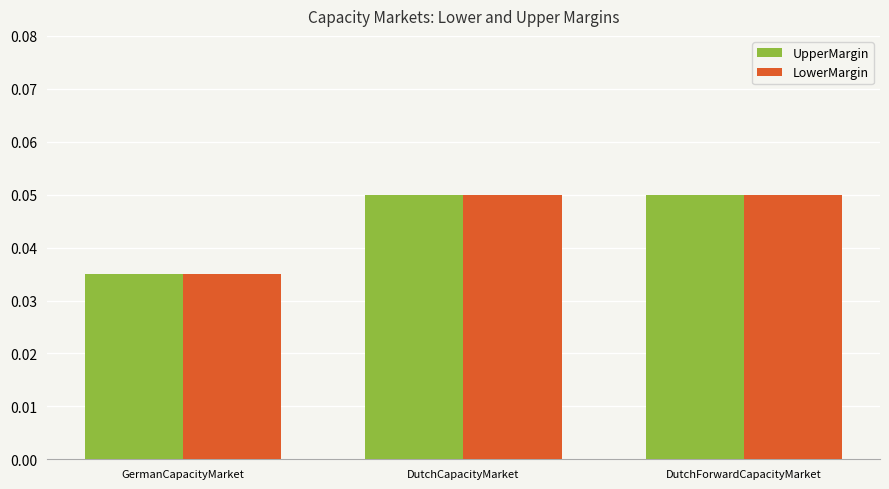

Which label corresponds to the smallest value in the chart?

GermanCapacityMarket